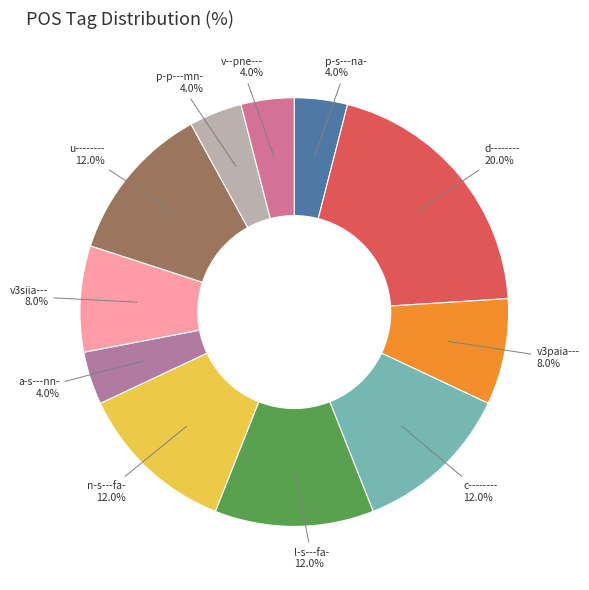

What is the ratio of the value at p-s---na- to the value at p-p---mn-?

1.0